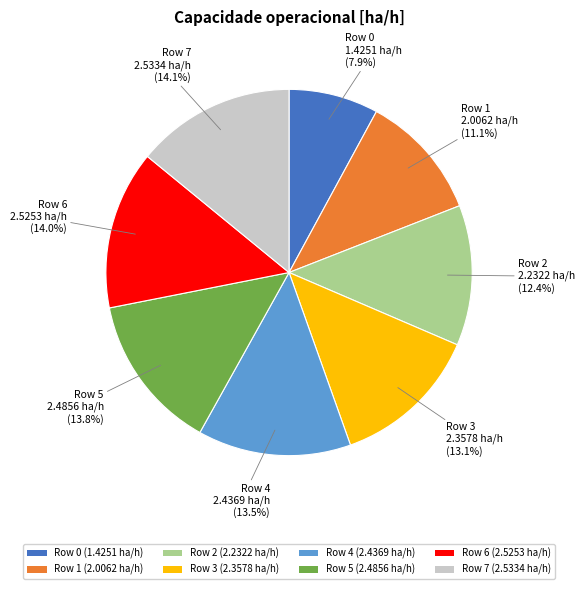

How many slices are in this pie chart?

8